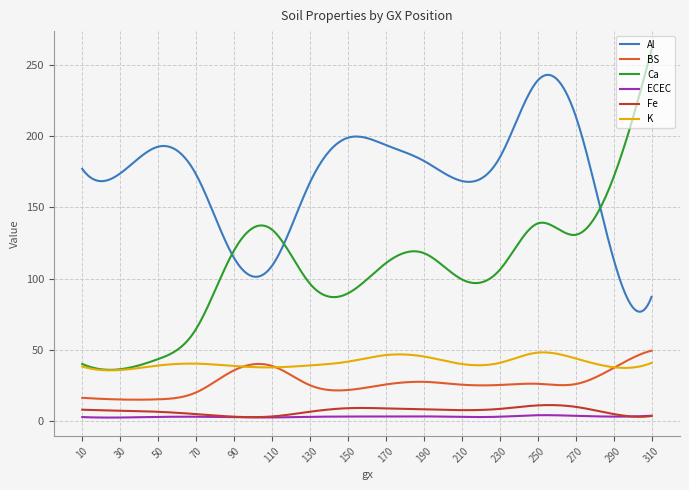

Which series has the largest total across all categories?

Al